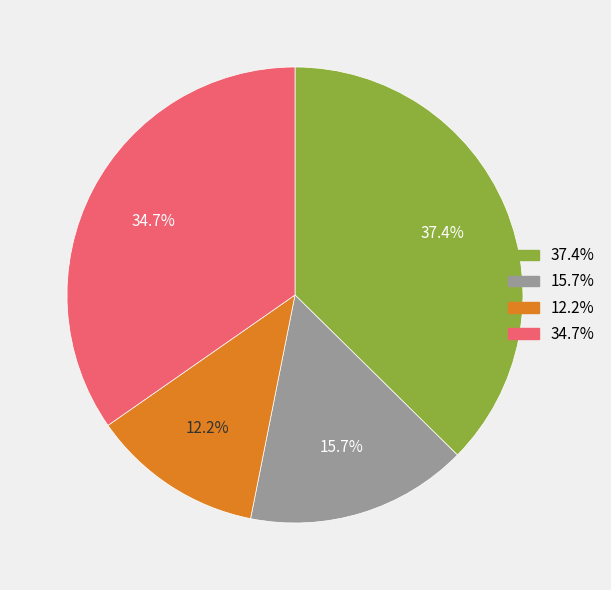

How many segments does this pie chart have?

4